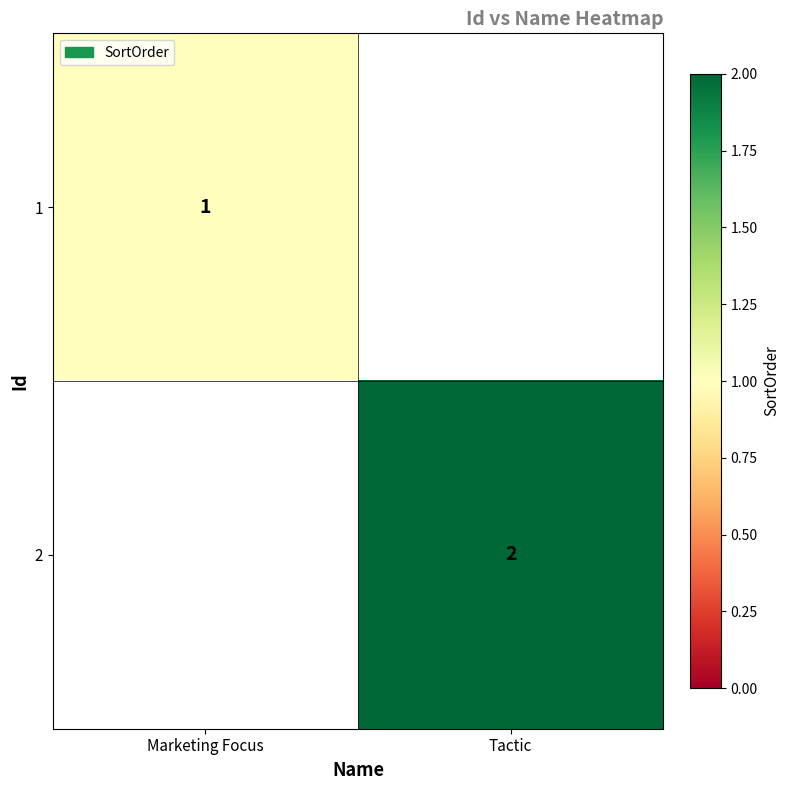

The value of 2 at Tactic is 1. True or false?

False